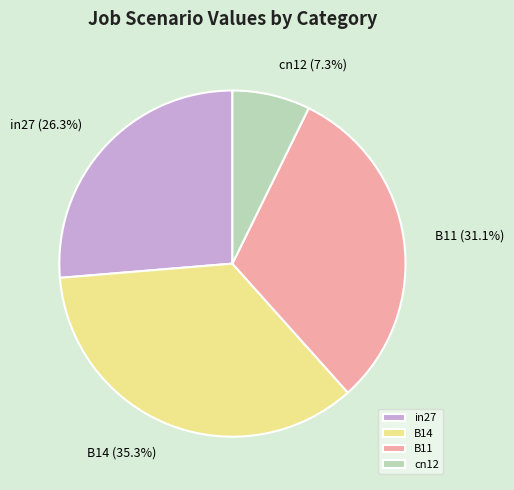

Combined, do cn12 and in27 account for over 50%?

No